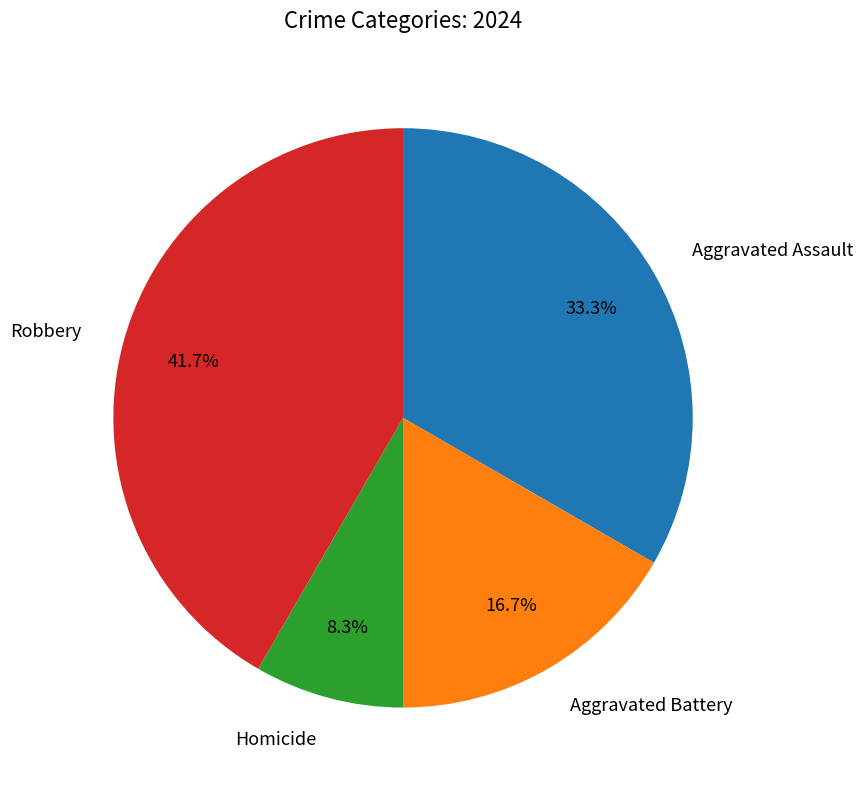

Count the number of slices in the pie.

4